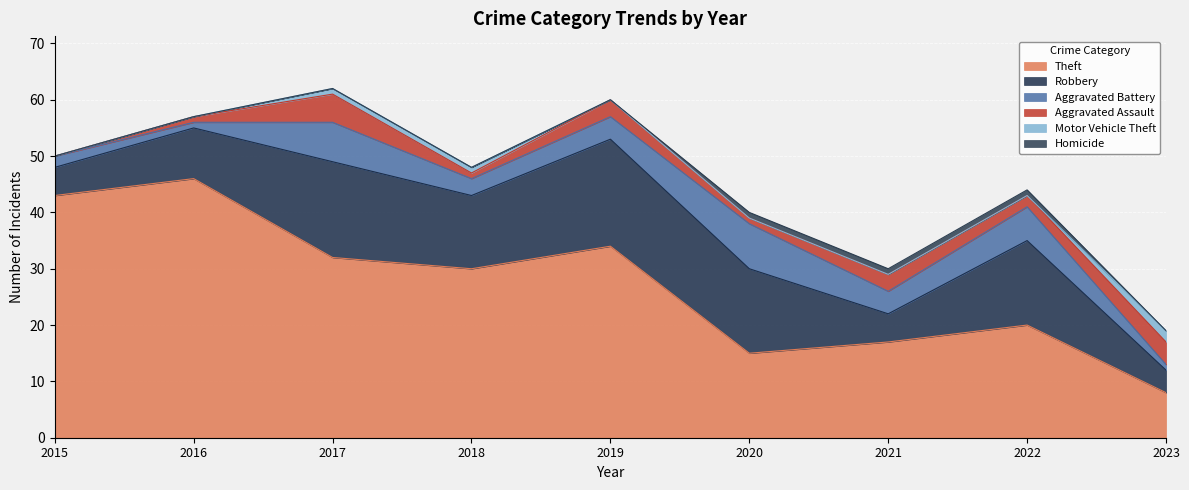

Reading left to right, list all the values displayed in this chart.

Theft: 2015=43	2016=46	2017=32	2018=30	2019=34	2020=15	2021=17	2022=20	2023=8
Robbery: 2015=5	2016=9	2017=17	2018=13	2019=19	2020=15	2021=5	2022=15	2023=4
Aggravated Battery: 2015=2	2016=1	2017=7	2018=3	2019=4	2020=8	2021=4	2022=6	2023=1
Aggravated Assault: 2015=0	2016=1	2017=5	2018=1	2019=3	2020=1	2021=3	2022=2	2023=4
Motor Vehicle Theft: 2015=0	2016=0	2017=1	2018=1	2019=0	2020=0	2021=0	2022=0	2023=2
Homicide: 2015=0	2016=0	2017=0	2018=0	2019=0	2020=1	2021=1	2022=1	2023=0